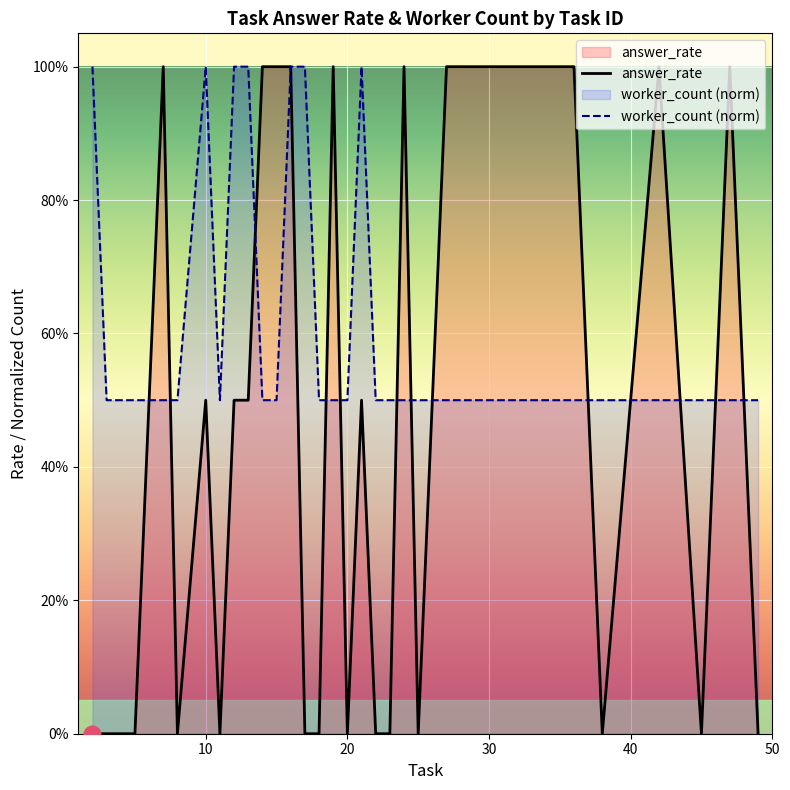

Count the number of categories in the chart.

33